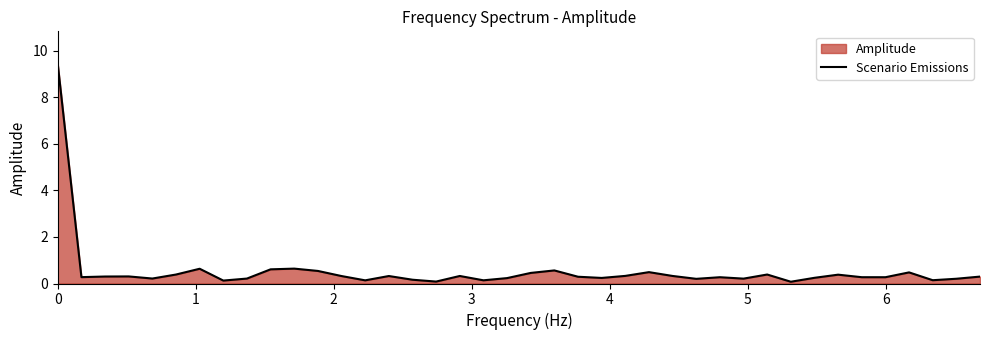

What is the greatest value displayed?

9.4